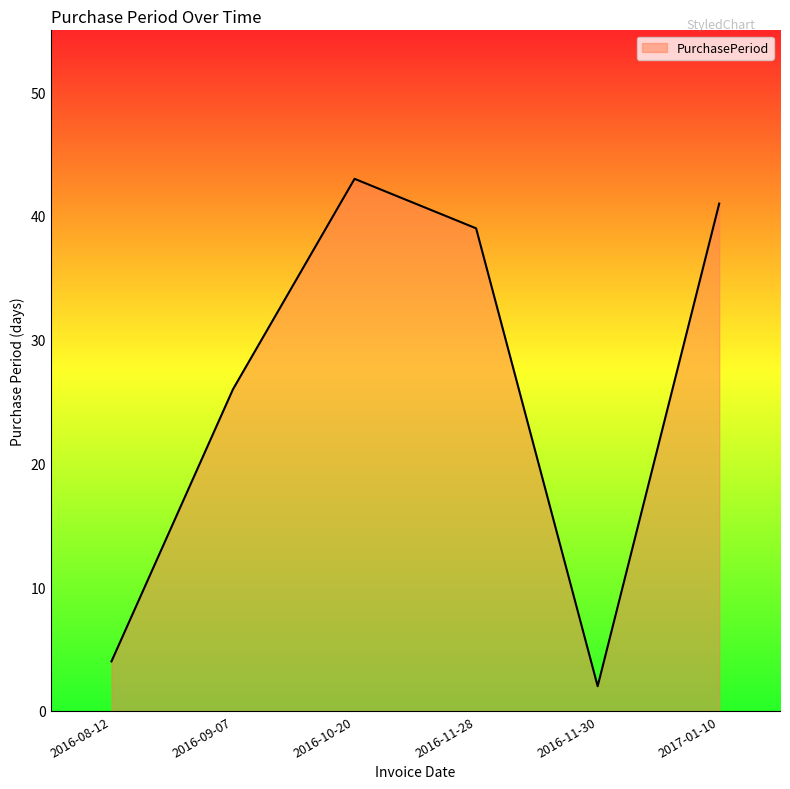

What is the difference between the maximum and minimum values?

41